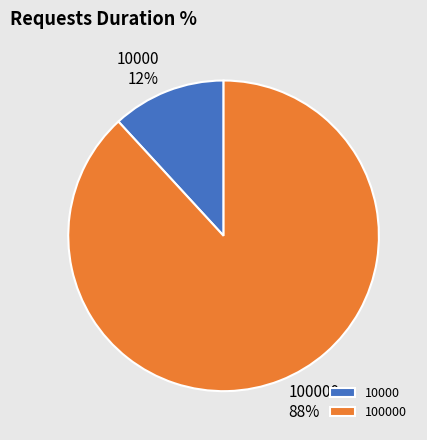

Which category has the biggest portion of the pie?

100000